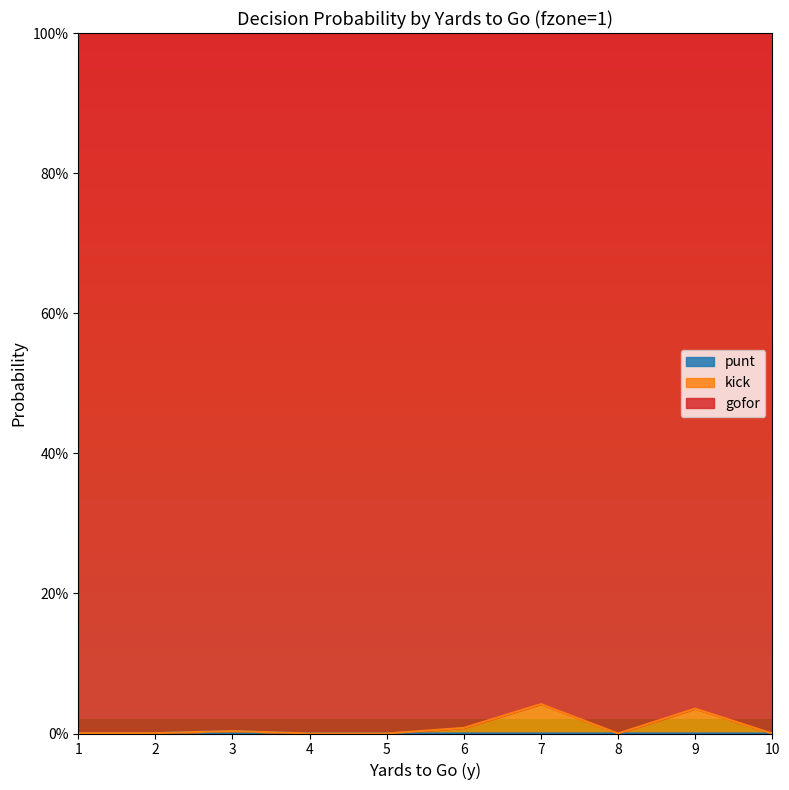

Is the value of gofor at 6 greater than the value of punt at 1?

Yes